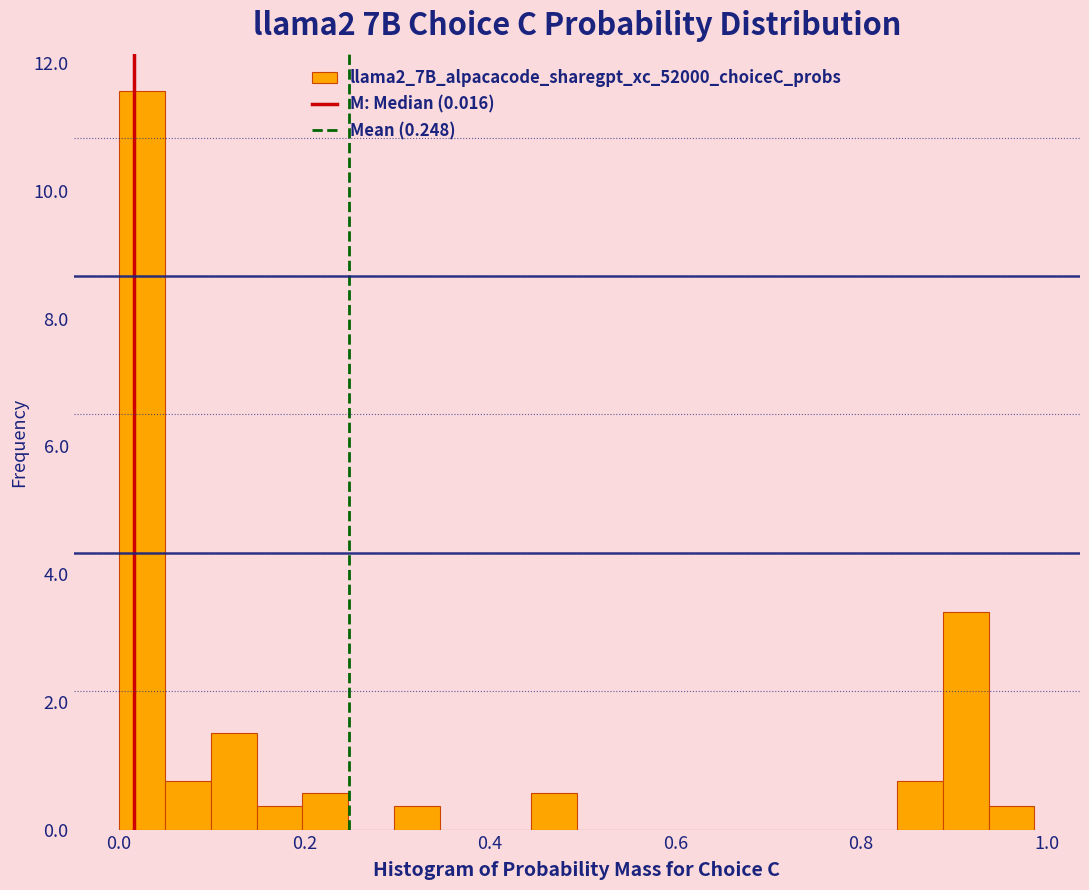

Read against the x-axis, roughly where is the centre of the tallest bar?

0.02